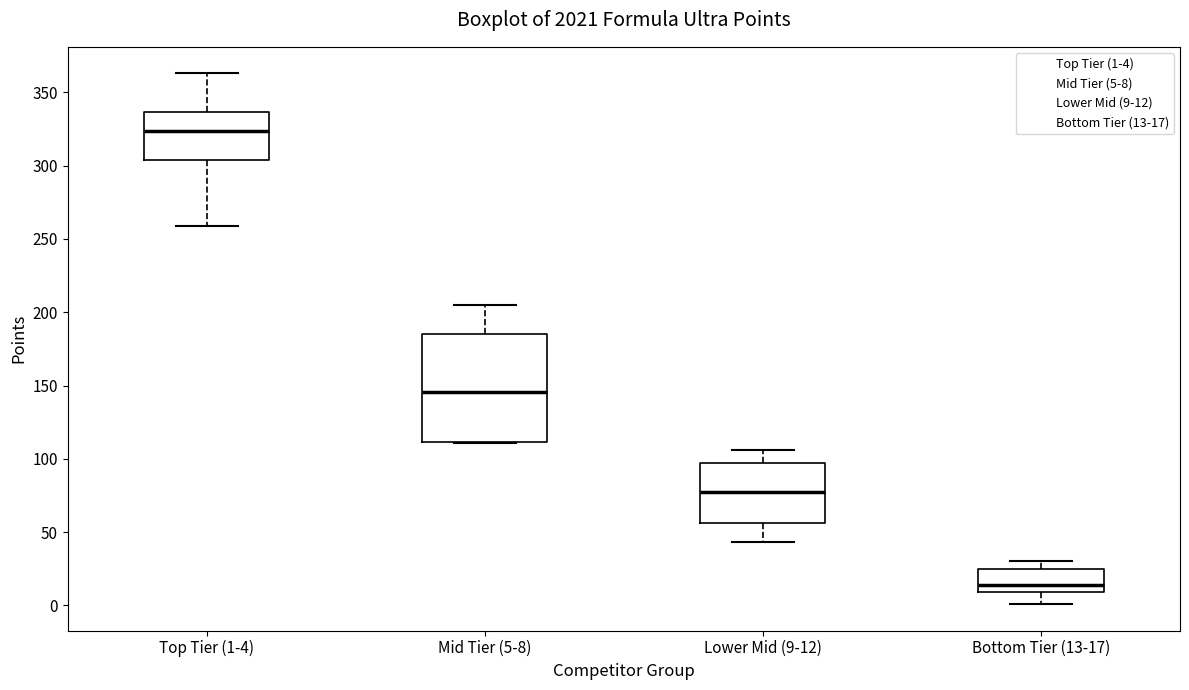

Reading left to right, transcribe this box plot: for each box, give where its median line is, the range the box spans, and where its two whiskers end, as read against the y-axis. The values are not printed on the chart, so give them approximately, as read against the axis.

Top Tier (1-4): median 325, box 305 to 335, whiskers 260 to 365
Mid Tier (5-8): median 145, box 110 to 185, whiskers 110 to 205
Lower Mid (9-12): median 80, box 55 to 95, whiskers 45 to 105
Bottom Tier (13-17): median 15, box 10 to 25, whiskers 0 to 30